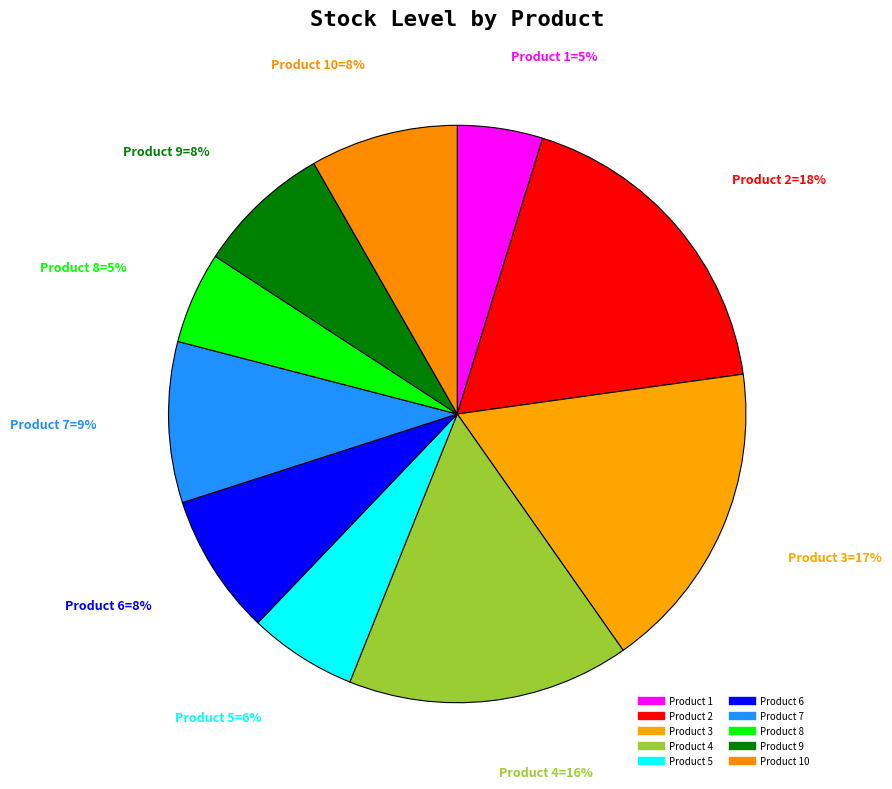

Which slice is the largest?

2